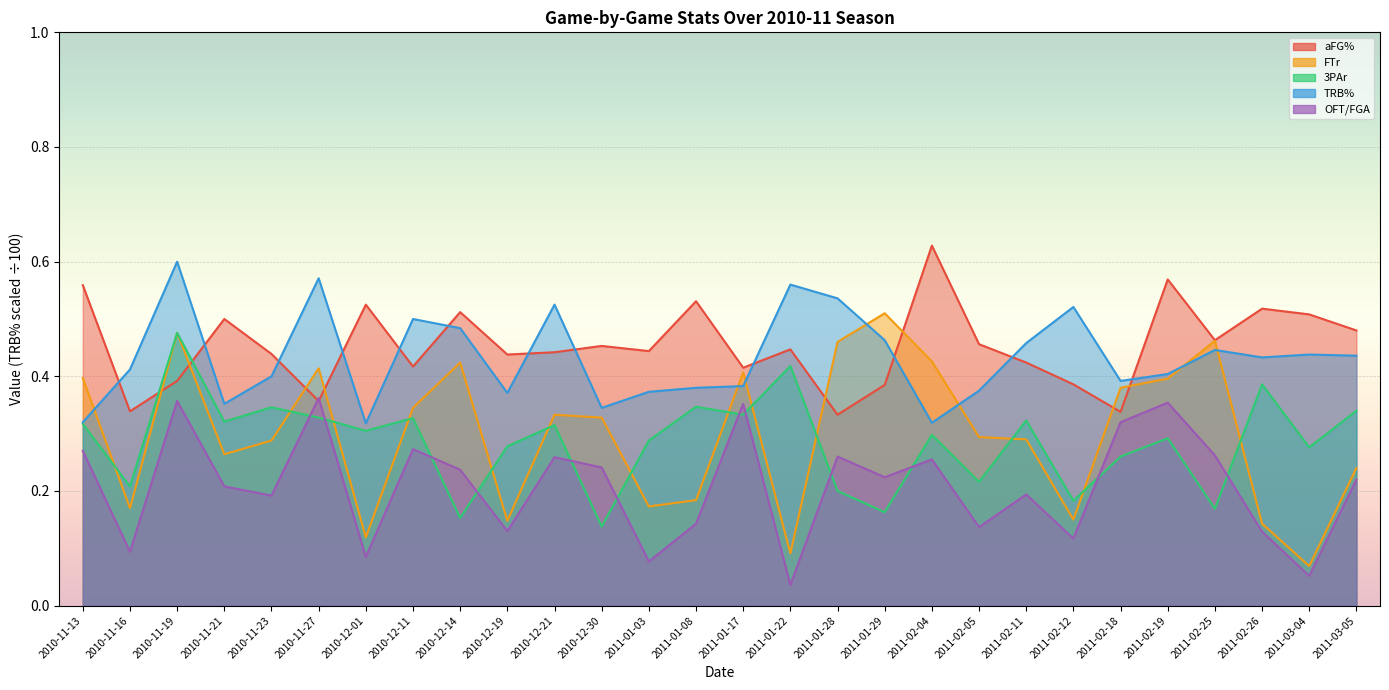

Is the value of aFG% at 2010-11-13 greater than the value of 3PAr at 2011-02-05?

Yes